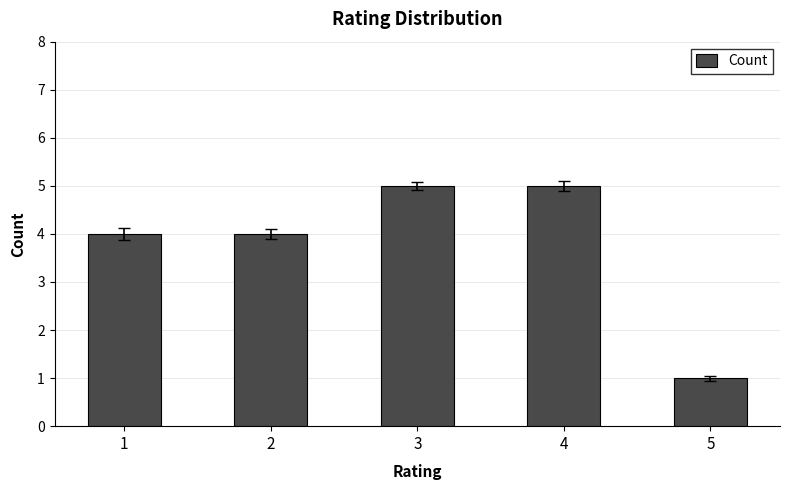

The chart shows a value of 6 at 1. True or false?

False